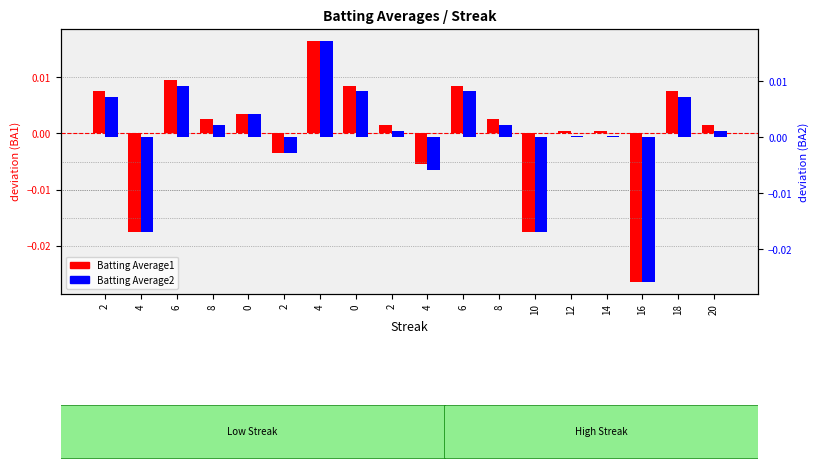

List the labels in order of Batting Average2 value, largest first.

4, 6, 0, 6, 2, 18, 0, 8, 8, 2, 20, 12, 14, 2, 4, 4, 10, 16